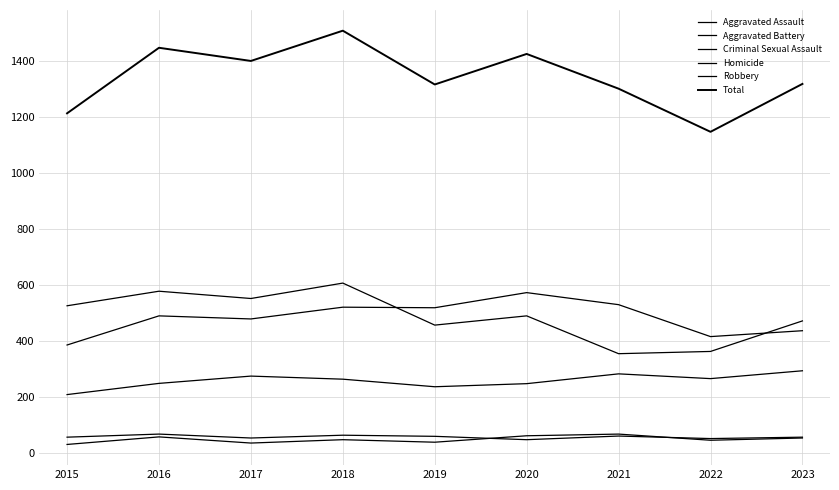

Which label corresponds to the largest value in the chart?

2018